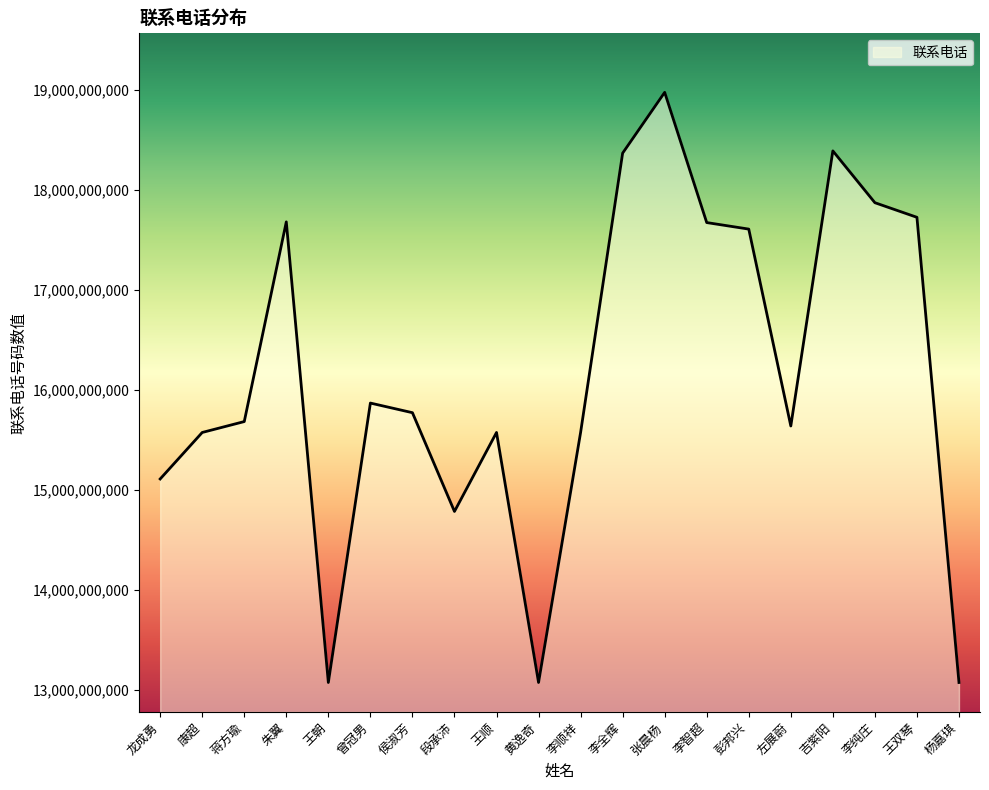

What is the approximate value at 王朝, to the nearest 100?

13077212600